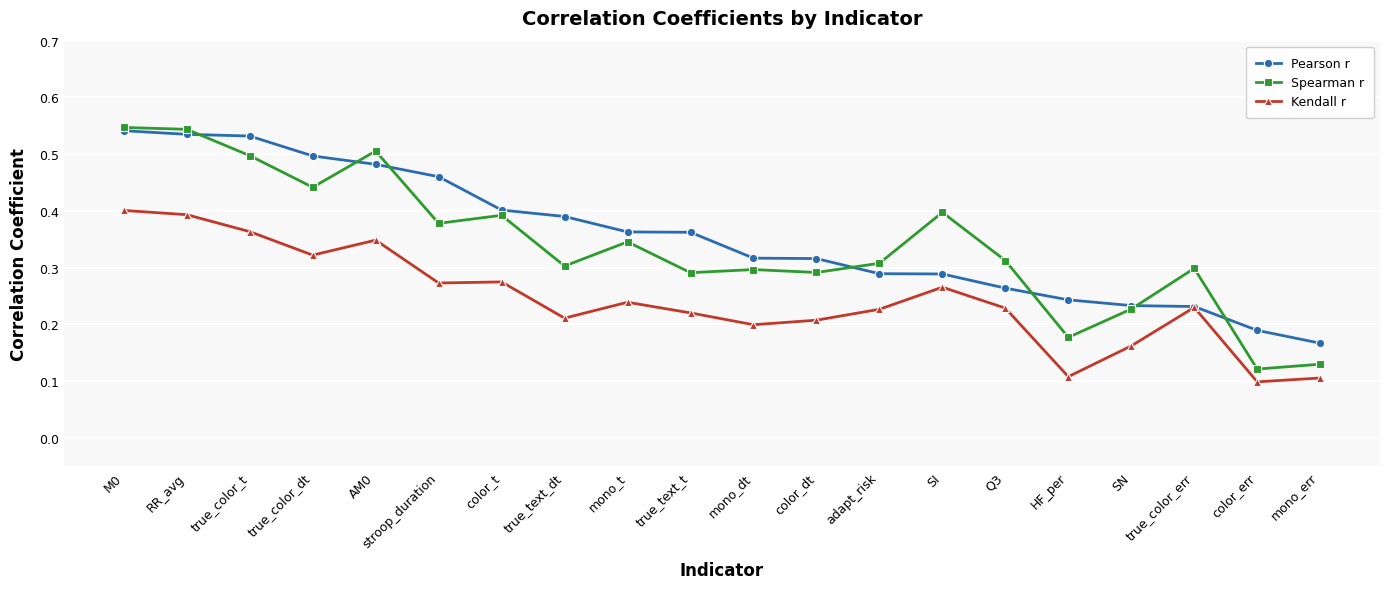

True or false: Kendall r has a value of 0.2 at true_color_err.

True